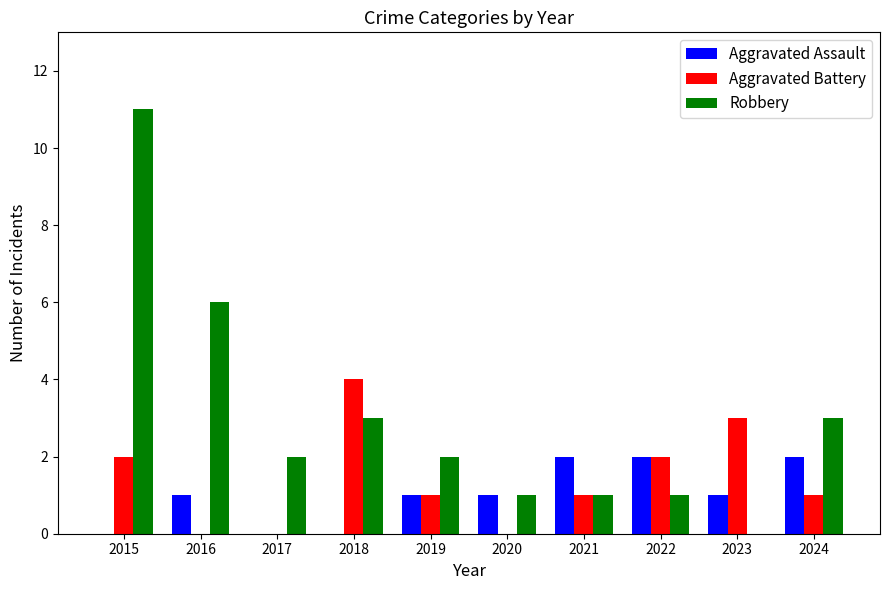

How many groups of bars are there?

10